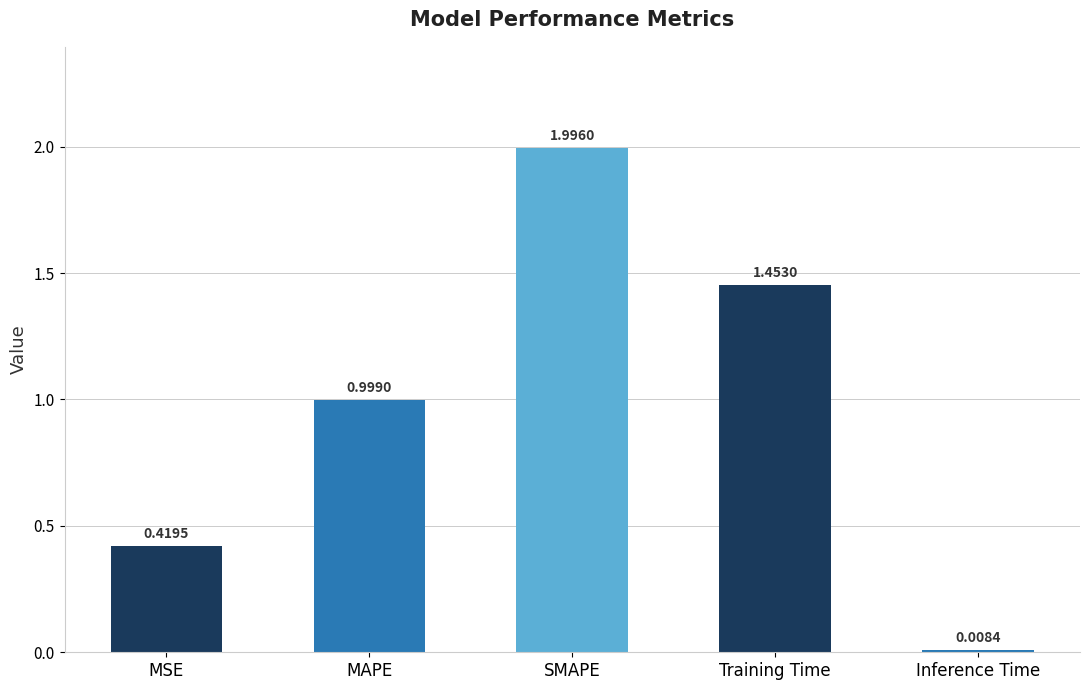

What is the label of the 4th bar from the right?

MAPE